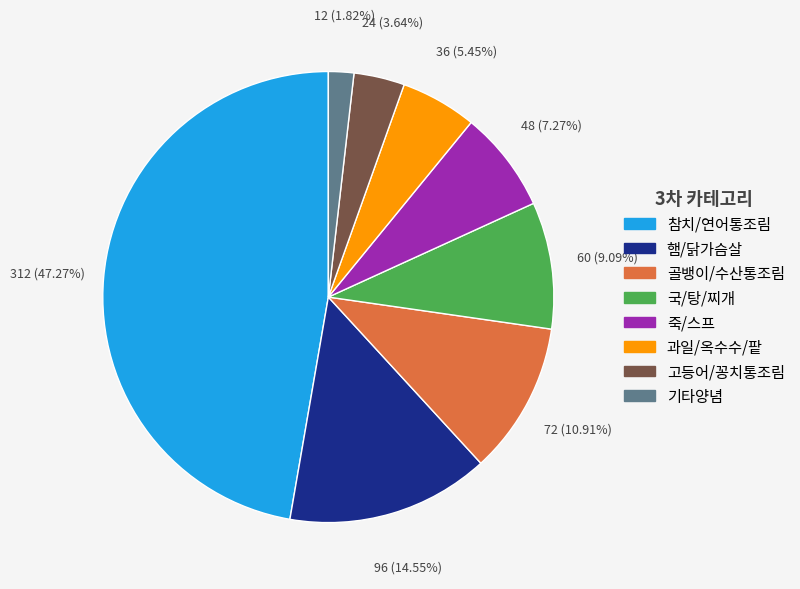

What is the largest slice in the pie chart?

참치/연어통조림